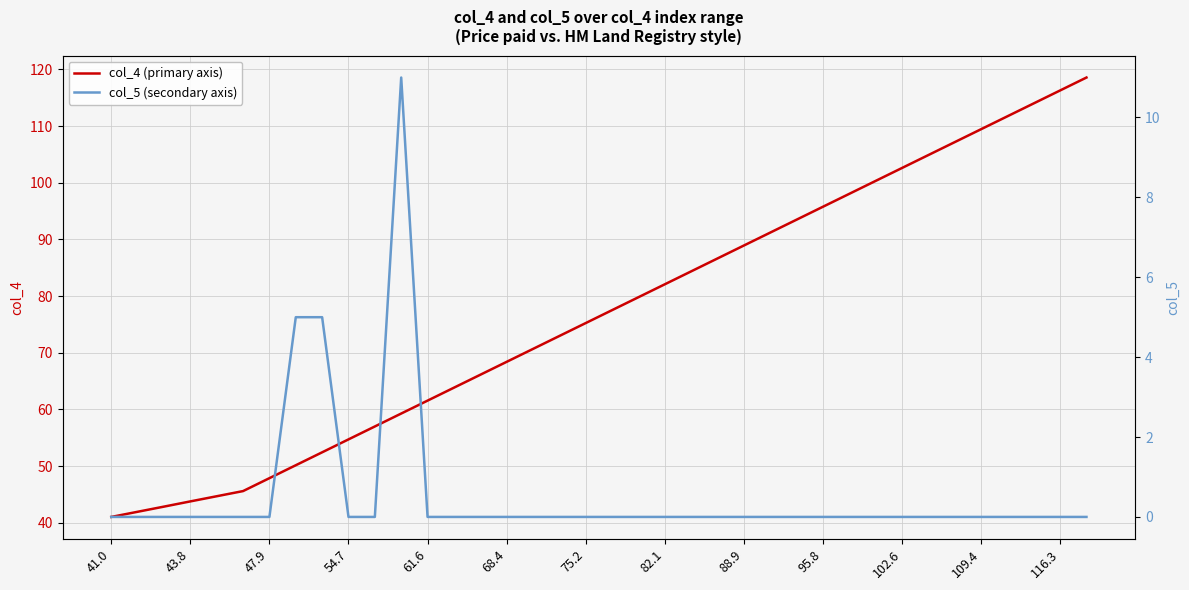

Is it true that col_5 (secondary axis) equals 0.0 at 20?

True